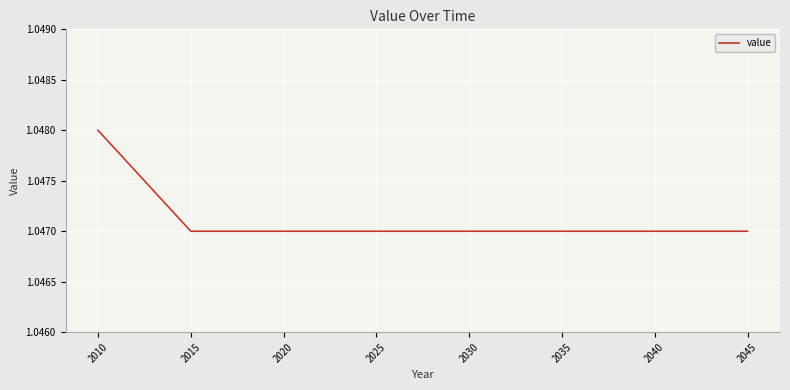

Does the chart display data point markers on the line(s)?

No